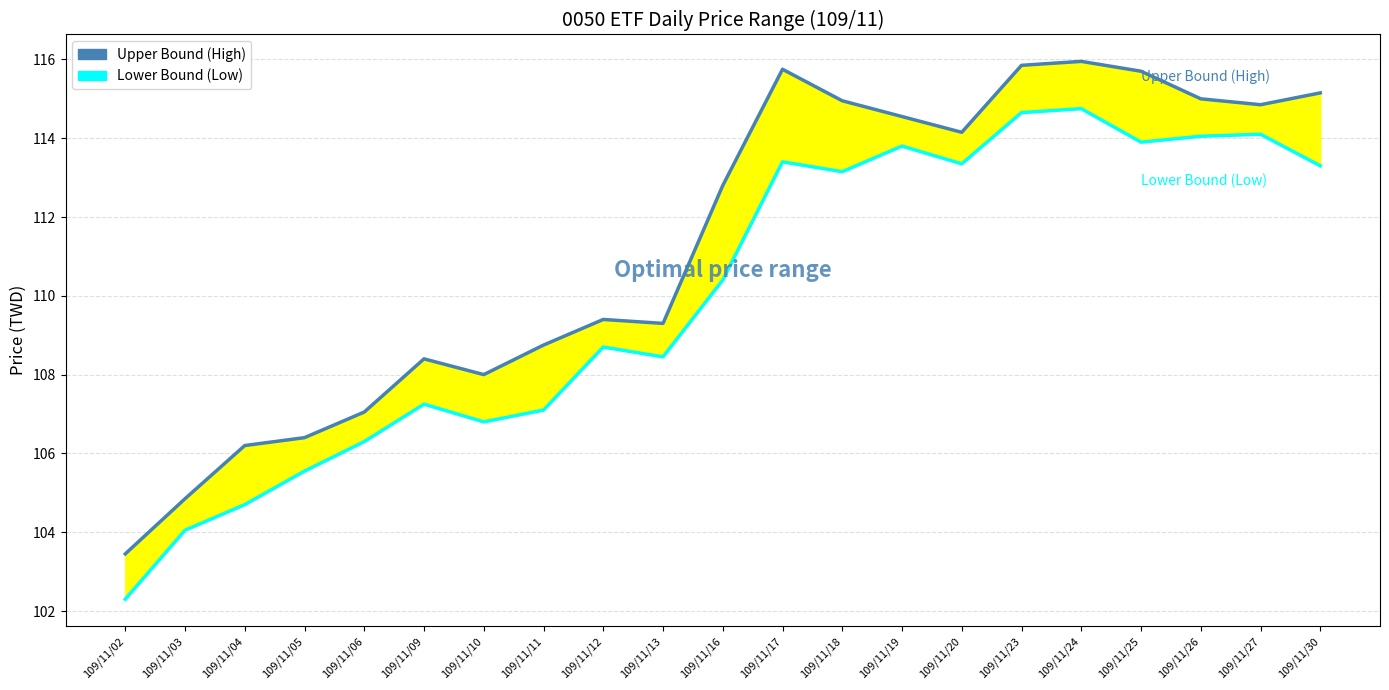

List the series in order of their peak value, lowest first.

Lower Bound (Low), Upper Bound (High)